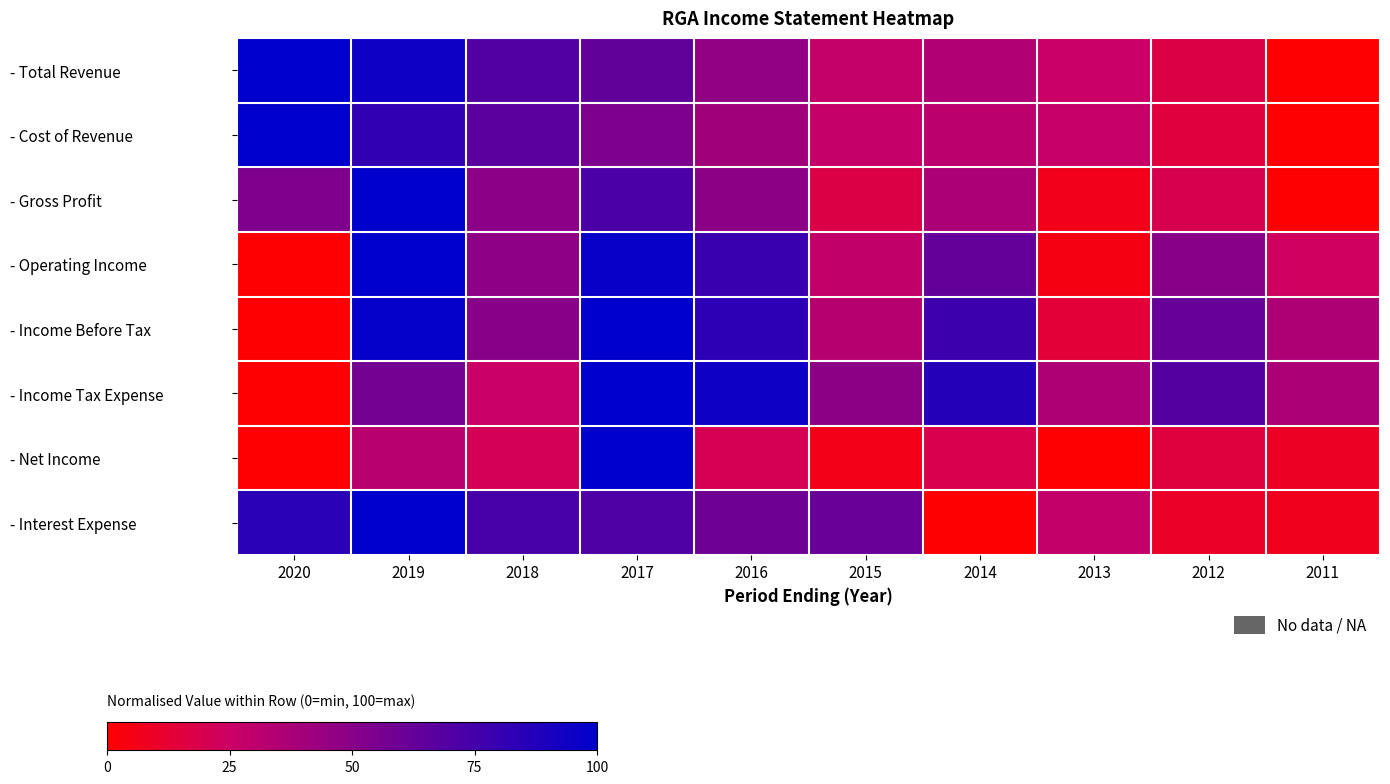

How many data points does each series have?

10